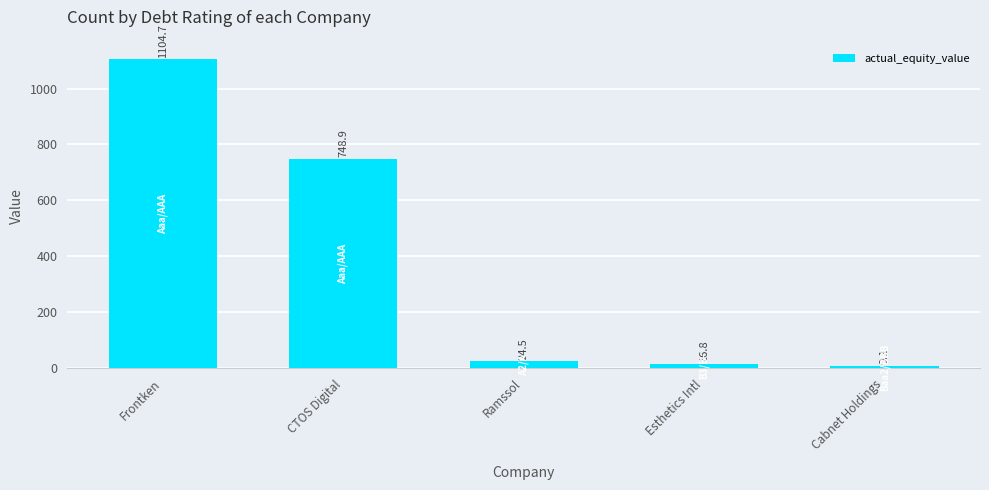

What is the change in value from Ramssol to Cabnet Holdings?

-15.4